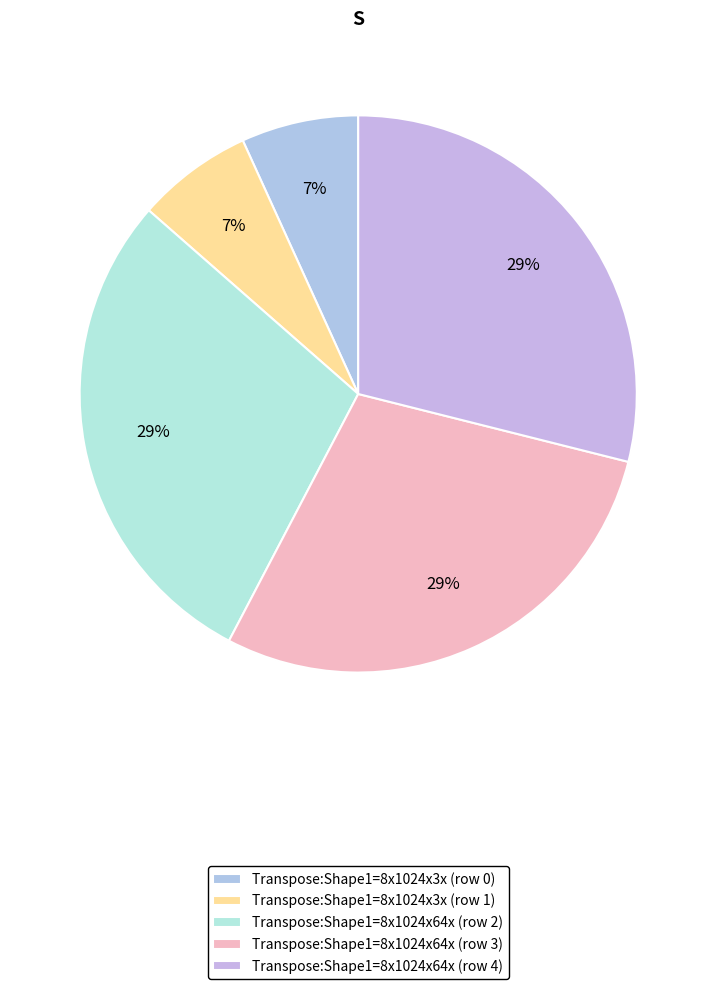

To the nearest percent, what portion does Transpose:Shape1=8x1024x3x (row 0) represent?

7%